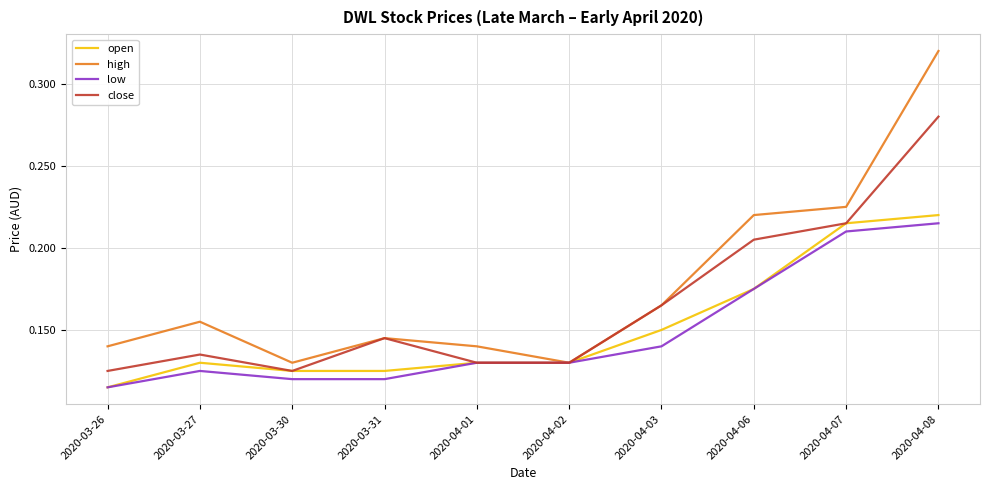

True or false: close has a value of 0.5 at 2020-04-08.

False